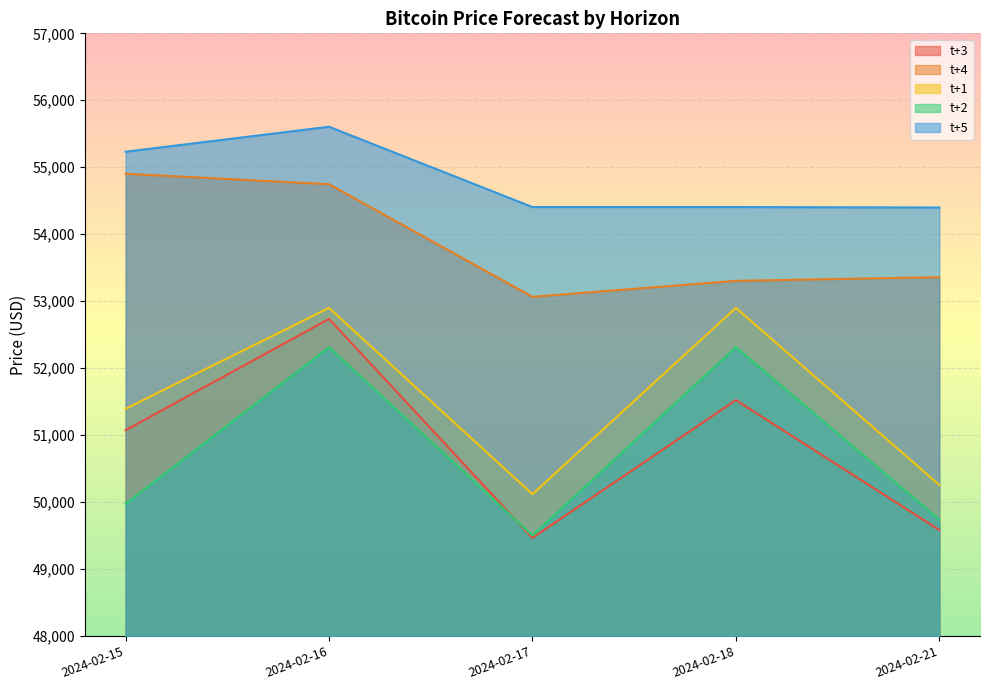

Which series has the widest spread of values?

t+3